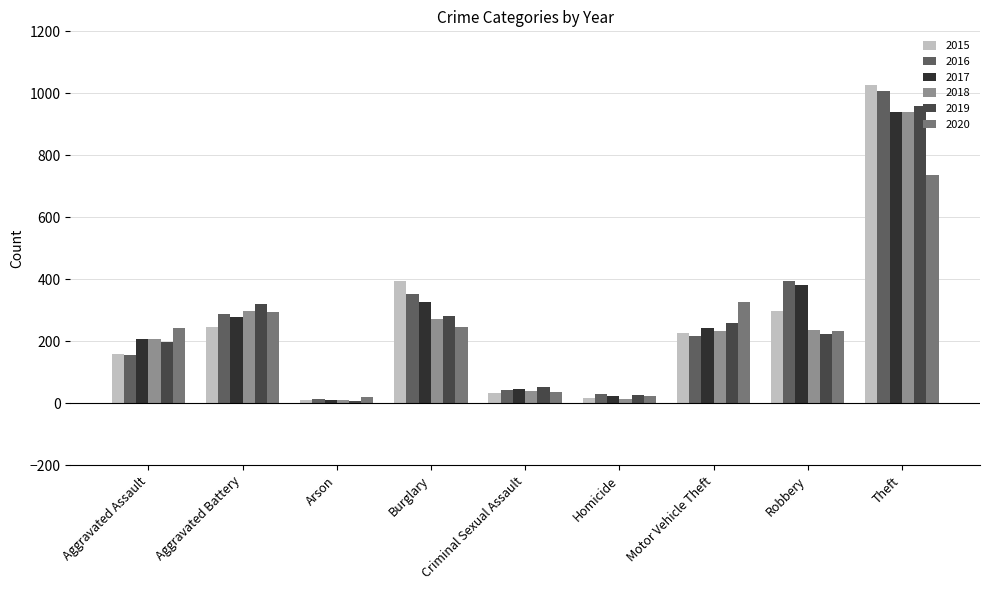

Is it true that 2020 equals 82 at Motor Vehicle Theft?

False